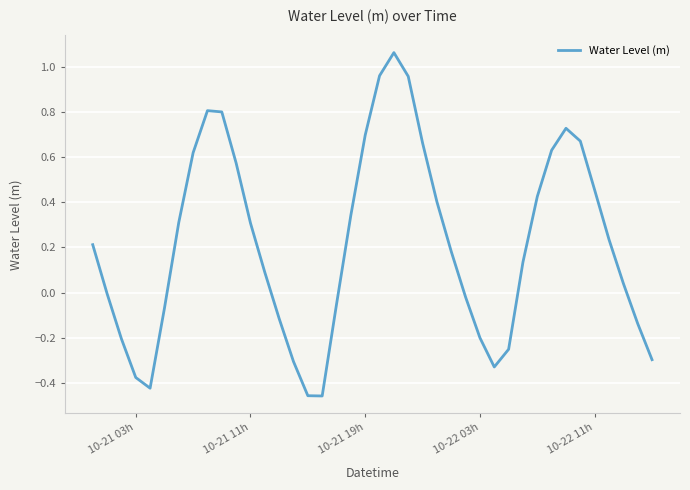

What is the difference between the maximum and minimum values?

1.5